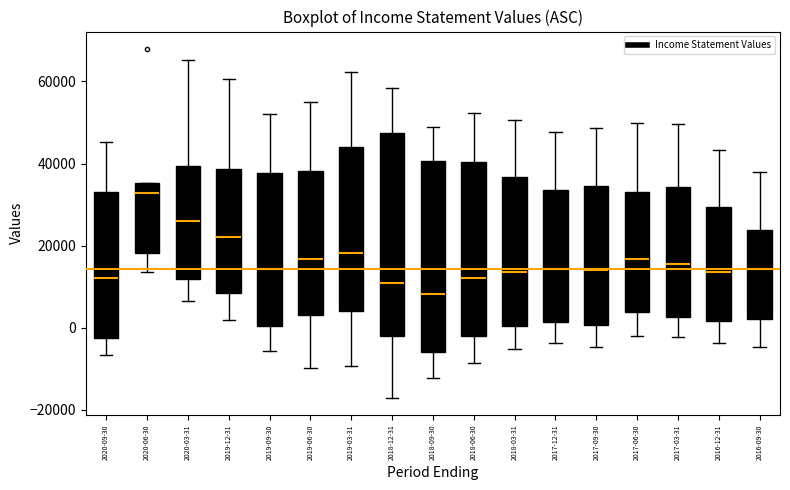

Reading left to right, read every box against the y-axis: the position of its median line, the range the box covers, and the ends of its whiskers. The values are not printed on the chart, so give them approximately, as read against the axis.

2020-09-30: median 12000, box -2000 to 34000, whiskers -6000 to 46000
2020-06-30: median 32000, box 18000 to 36000, whiskers 14000 to 36000
2020-03-31: median 26000, box 12000 to 40000, whiskers 6000 to 66000
2019-12-31: median 22000, box 8000 to 38000, whiskers 2000 to 60000
2019-09-30: median 14000, box 0 to 38000, whiskers -6000 to 52000
2019-06-30: median 16000, box 4000 to 38000, whiskers -10000 to 56000
2019-03-31: median 18000, box 4000 to 44000, whiskers -10000 to 62000
2018-12-31: median 12000, box -2000 to 48000, whiskers -16000 to 58000
2018-09-30: median 8000, box -6000 to 40000, whiskers -12000 to 48000
2018-06-30: median 12000, box -2000 to 40000, whiskers -8000 to 52000
2018-03-31: median 14000, box 0 to 36000, whiskers -6000 to 50000
2017-12-31: median 14000, box 2000 to 34000, whiskers -4000 to 48000
2017-09-30: median 14000, box 0 to 34000, whiskers -4000 to 48000
2017-06-30: median 16000, box 4000 to 34000, whiskers -2000 to 50000
2017-03-31: median 16000, box 2000 to 34000, whiskers -2000 to 50000
2016-12-31: median 14000, box 2000 to 30000, whiskers -4000 to 44000
2016-09-30: median 14000, box 2000 to 24000, whiskers -4000 to 38000